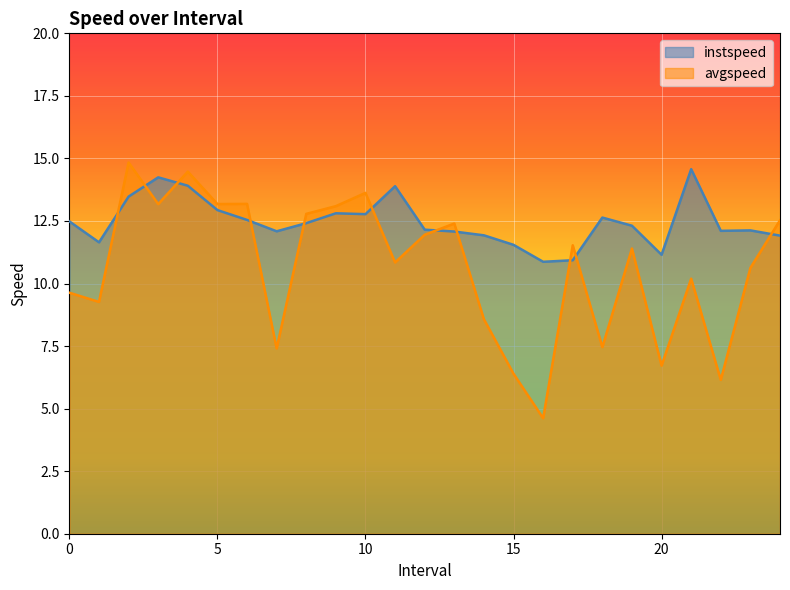

What is the label of the 23rd point from the right?

2.0